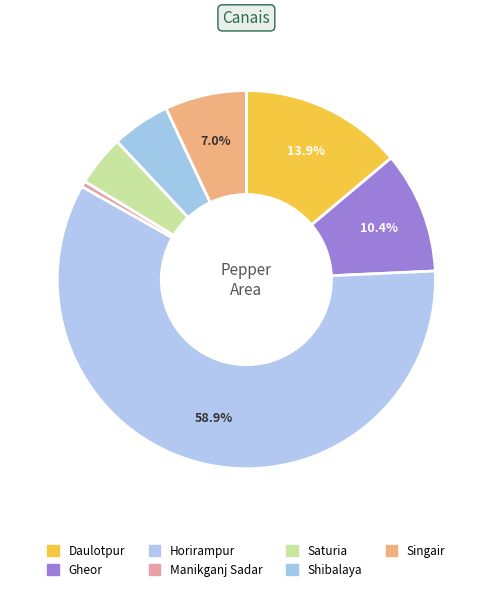

How many segments does this pie chart have?

7